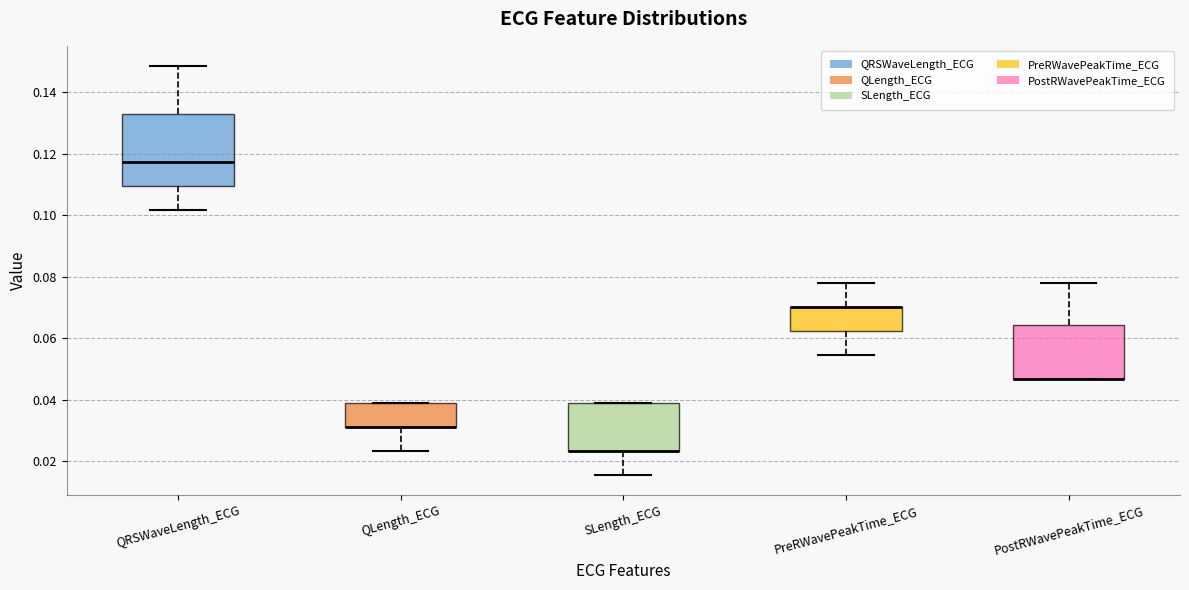

Which box is the tallest, from its lower edge to its upper edge?

QRSWaveLength_ECG